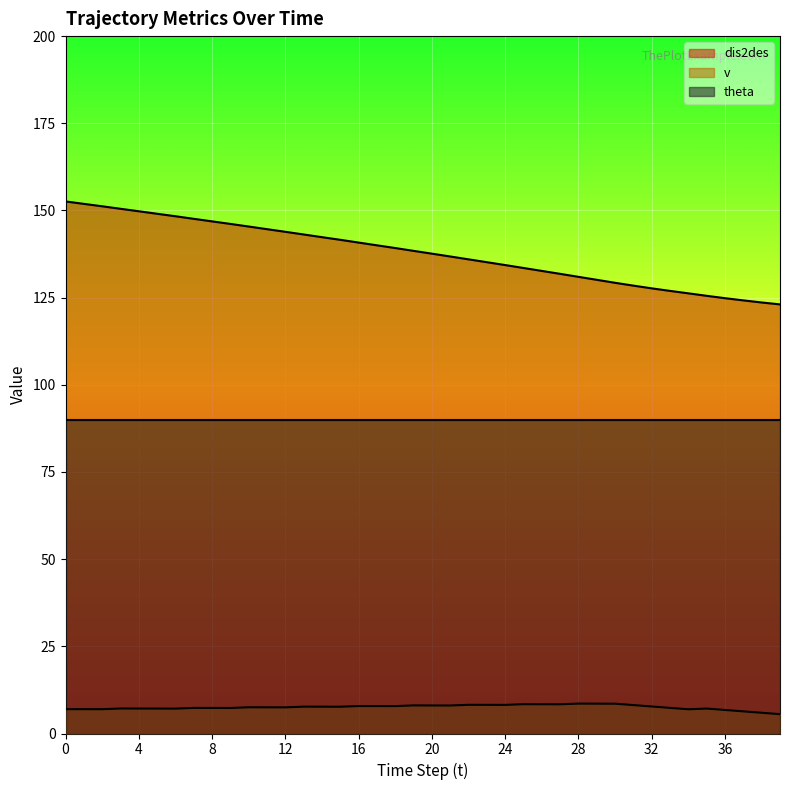

At which category does v reach its first local peak?

3